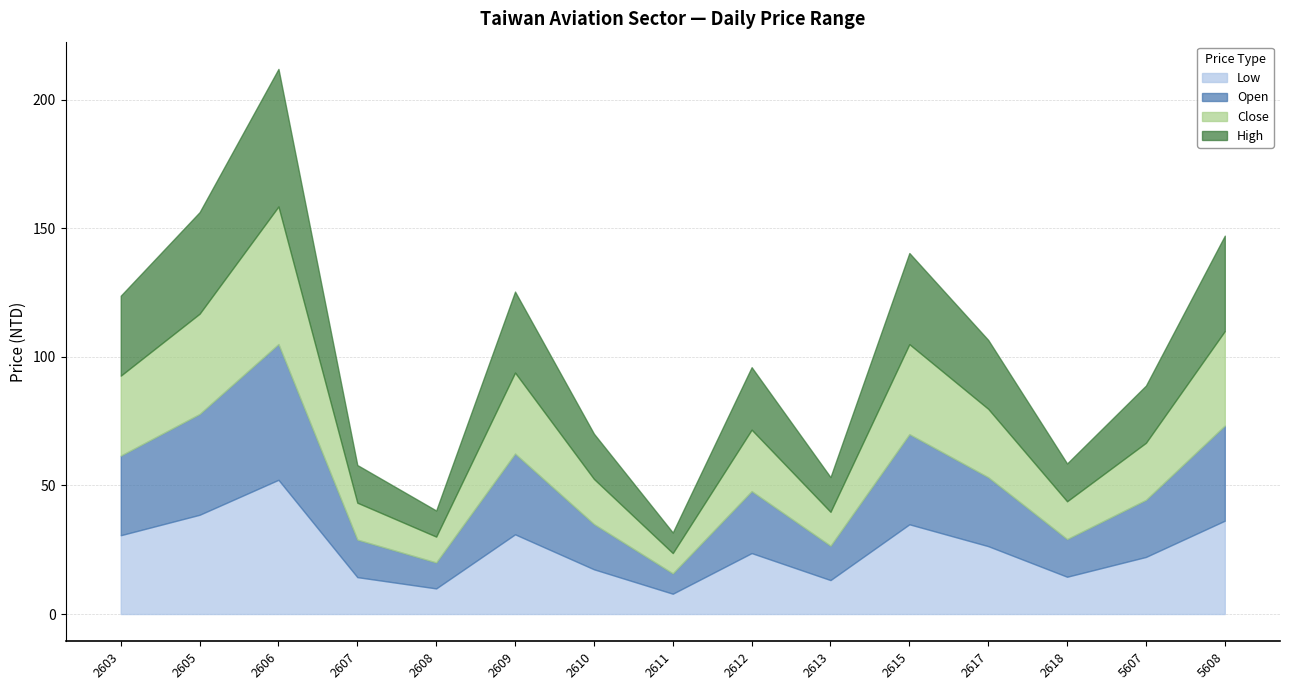

What is the sum of all Low values?

373.3